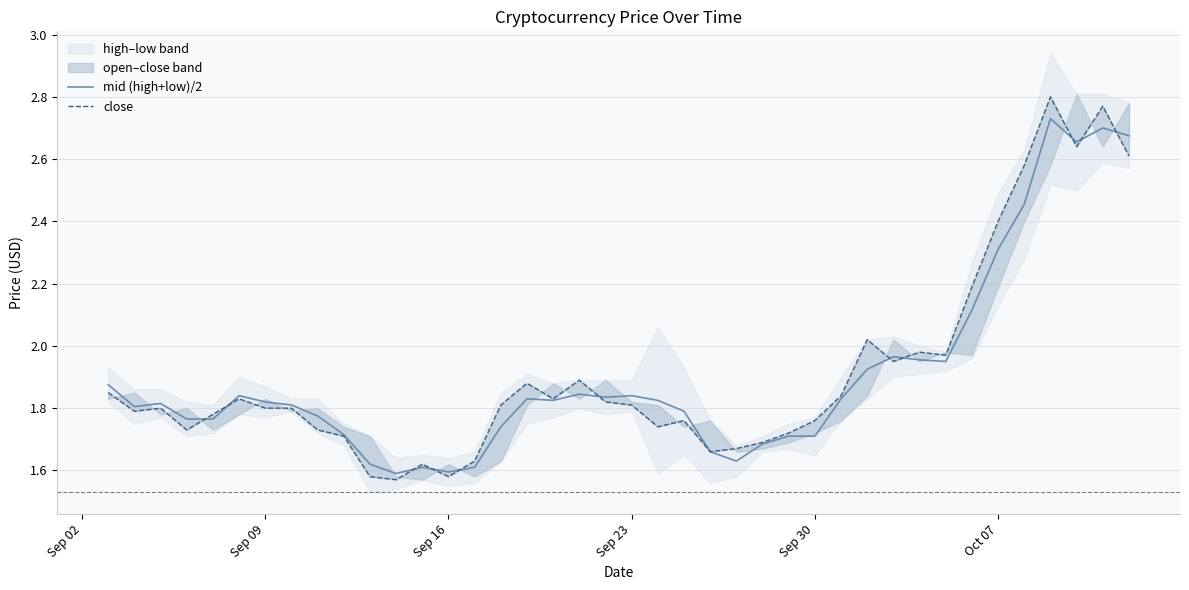

The value of mid (high+low)/2 at Sep 30 is 1.7. True or false?

True